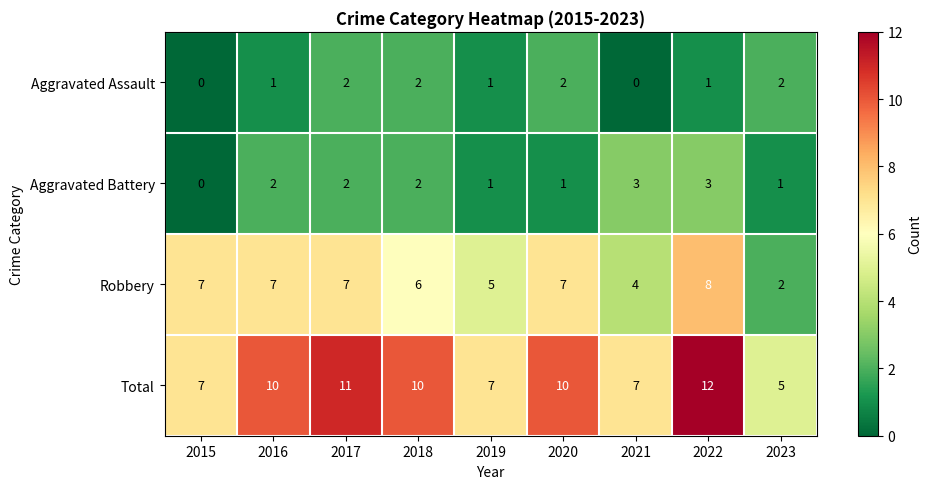

Which category has the highest value across all series?

2022